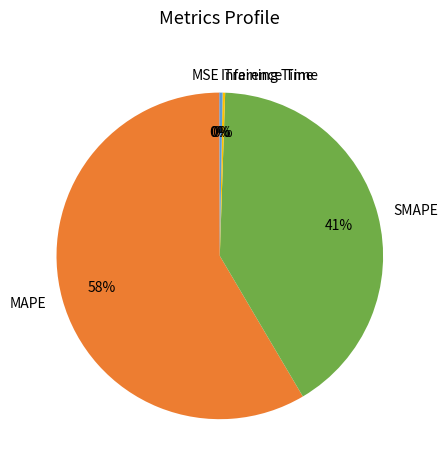

Which slice represents more than half of the pie?

MAPE